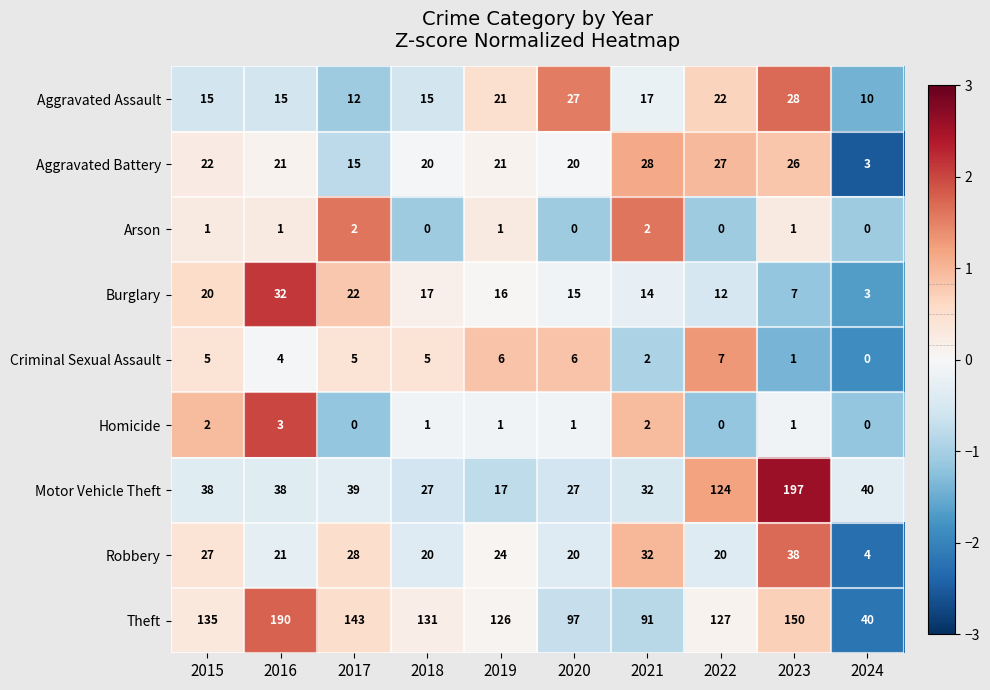

At which label is Burglary closest to 17?

2018